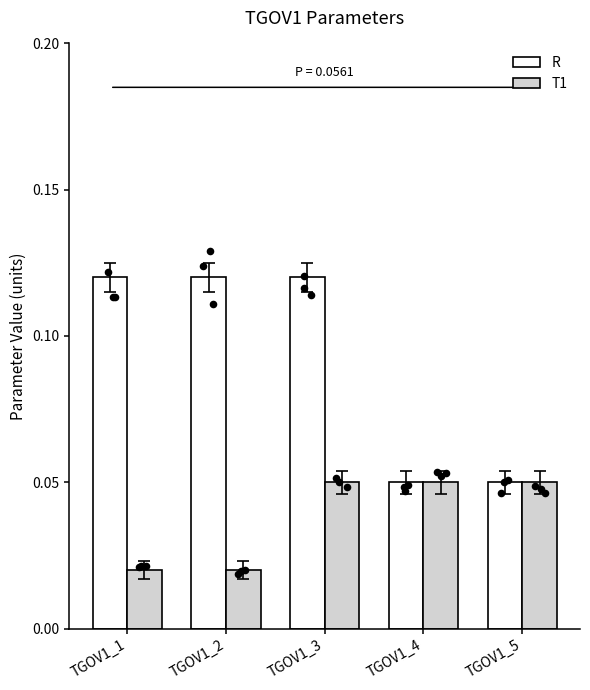

Which series reaches the maximum Y coordinate?

R